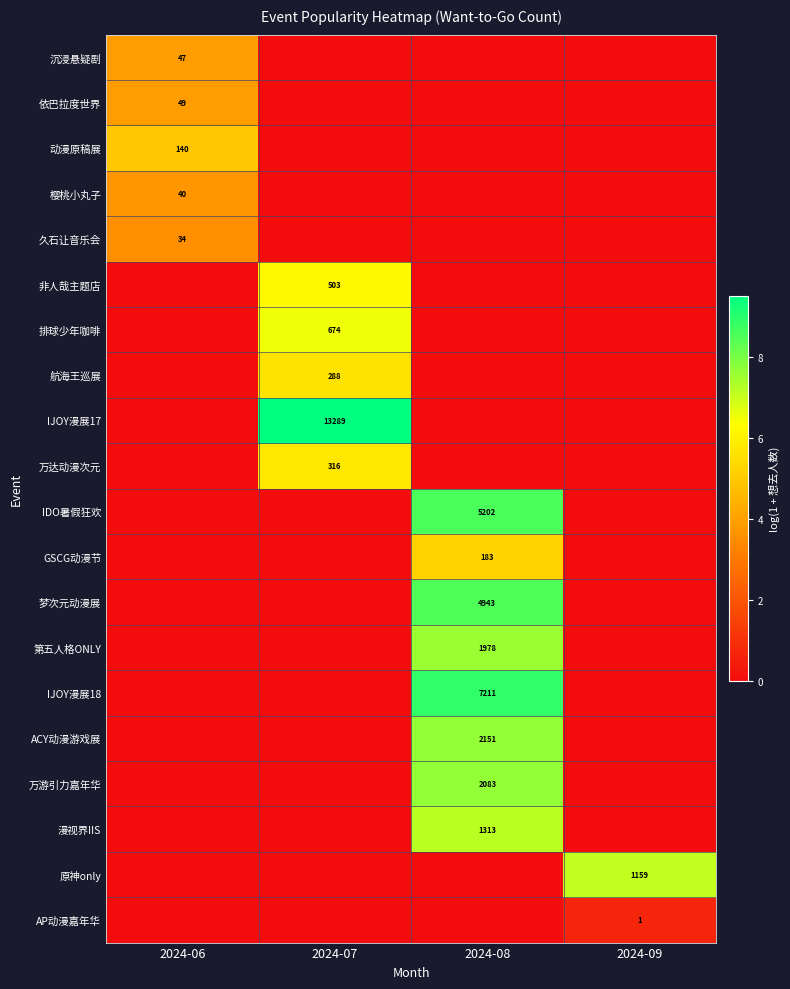

Is it true that 漫视界IIS equals 1313 at 2024-08?

True